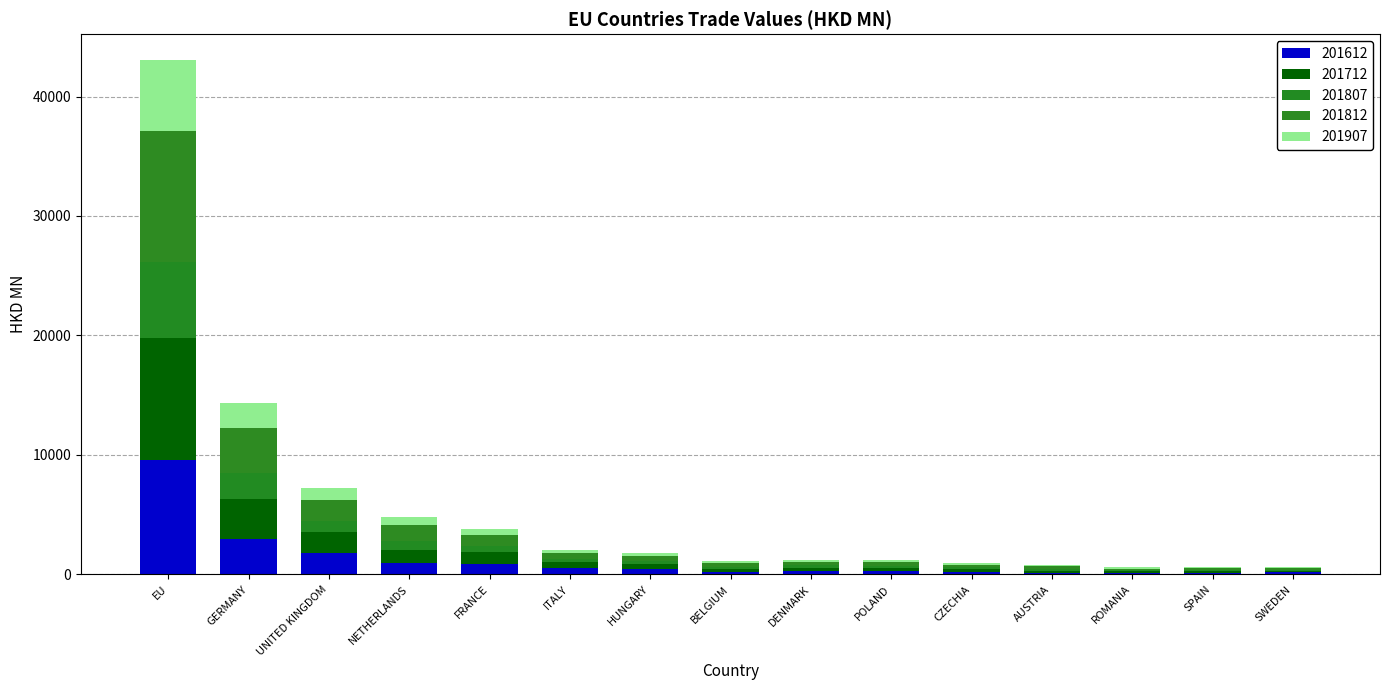

What is the average value of the 201812 series?

1432.1